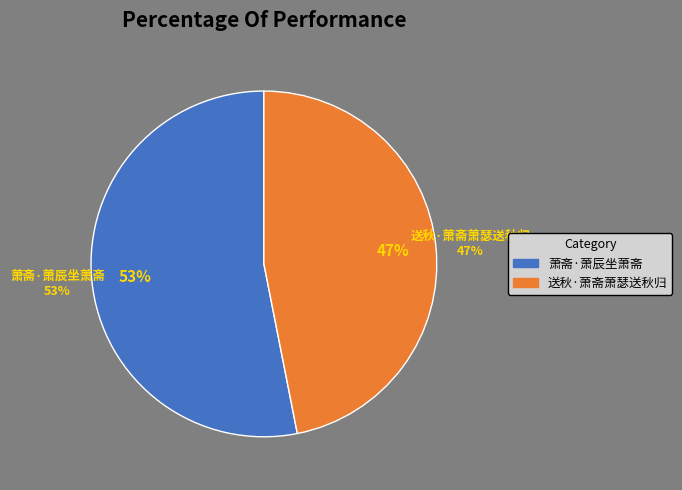

Count the number of slices in the pie.

2